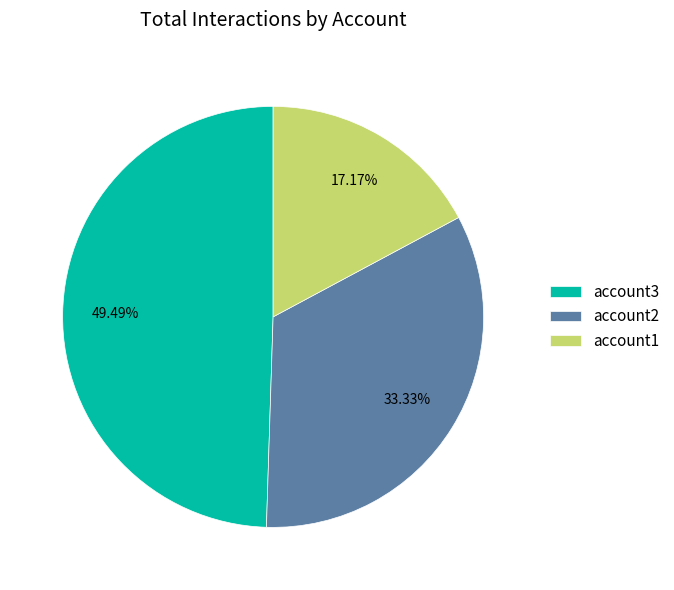

Combined, what portion of the pie is account2 and account3?

82.8%